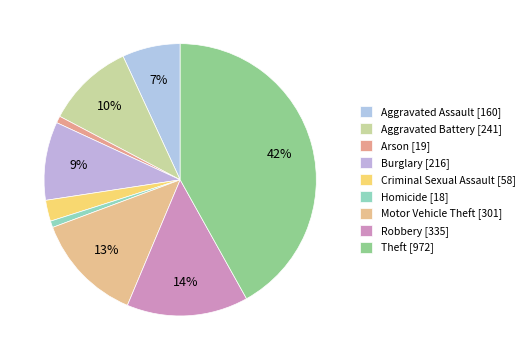

Which has a higher value, Homicide or Aggravated Assault?

Aggravated Assault